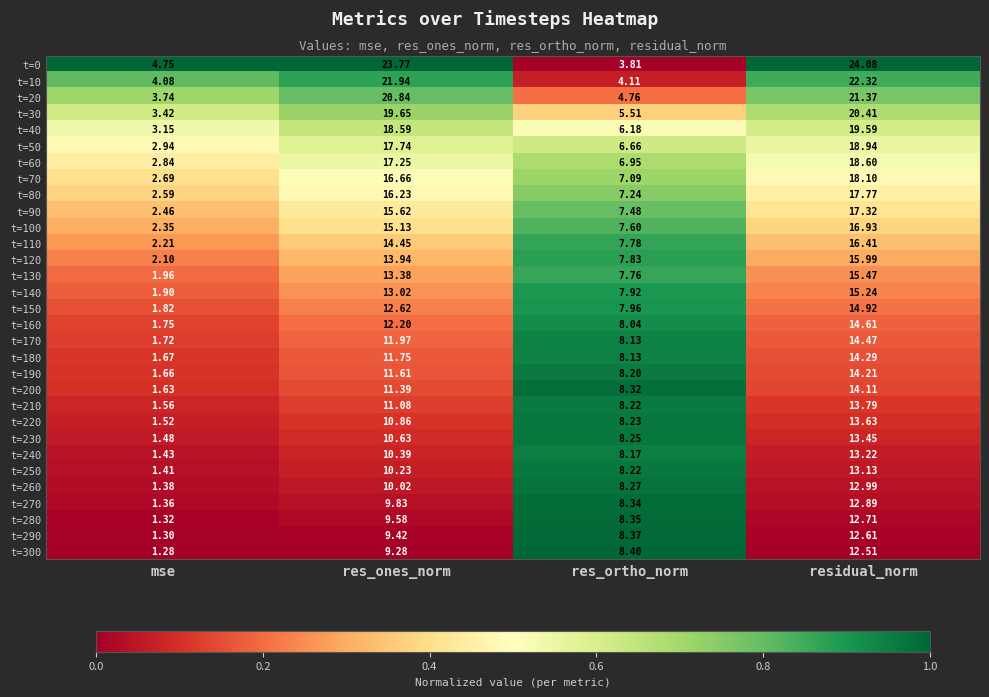

Where is t=70 nearest to the value 10?

res_ortho_norm